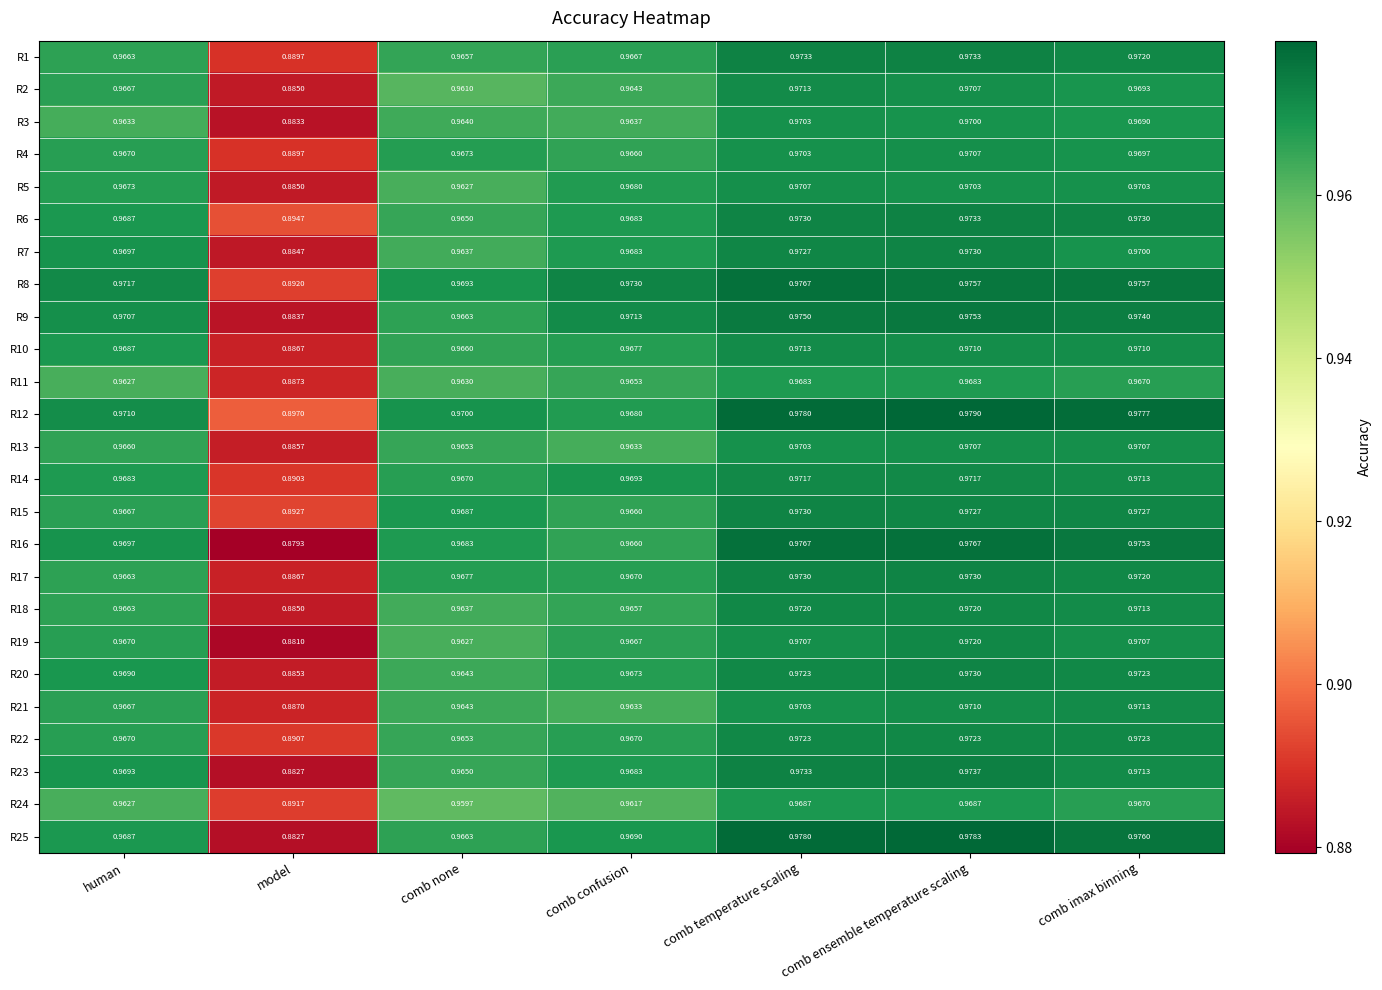

Which label corresponds to the largest value in the chart?

comb ensemble temperature scaling